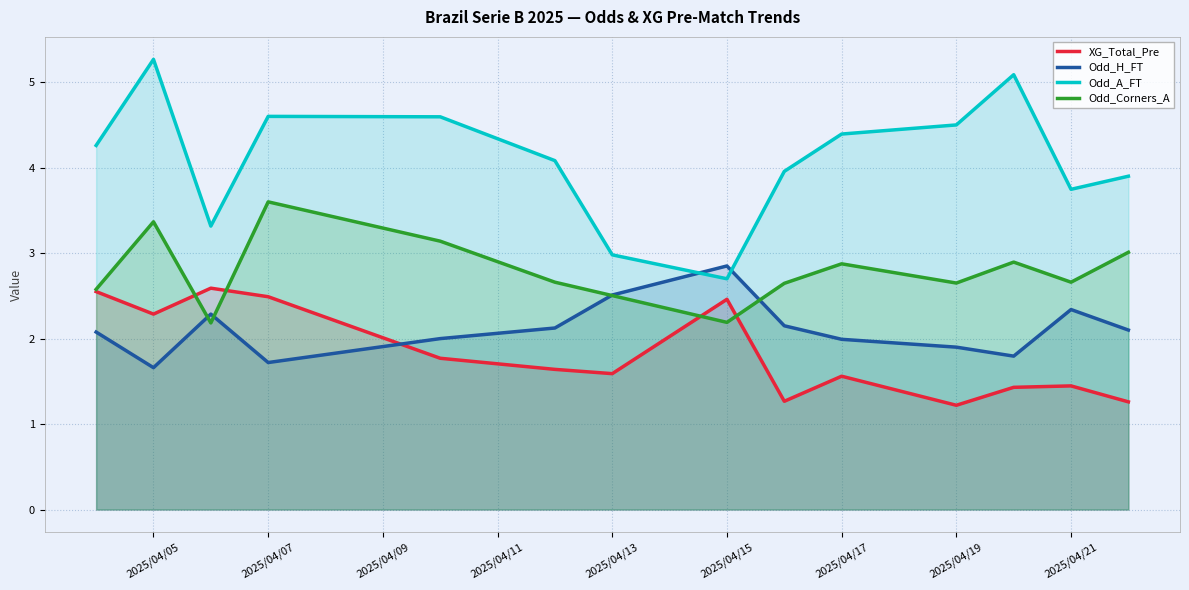

Which series has the largest total across all categories?

Odd_A_FT